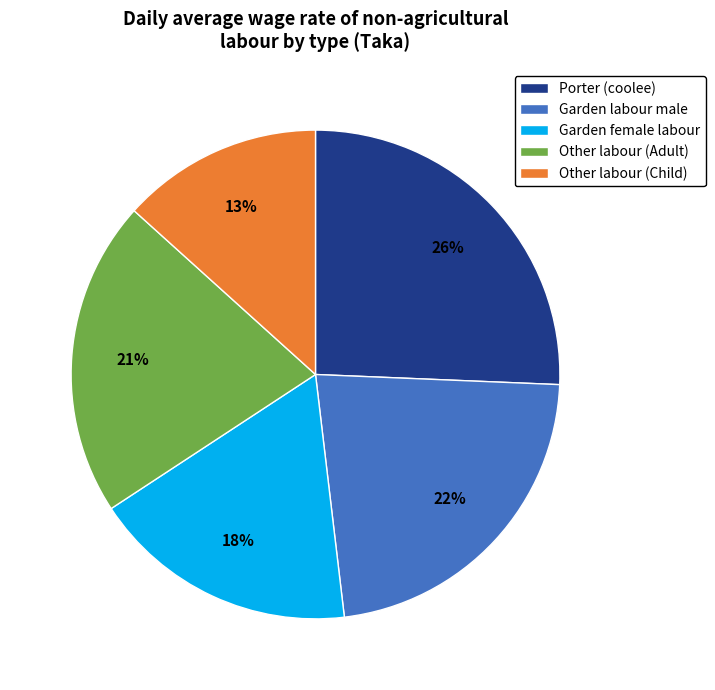

To the nearest percent, what percentage of the pie is Other labour (Adult)?

21%